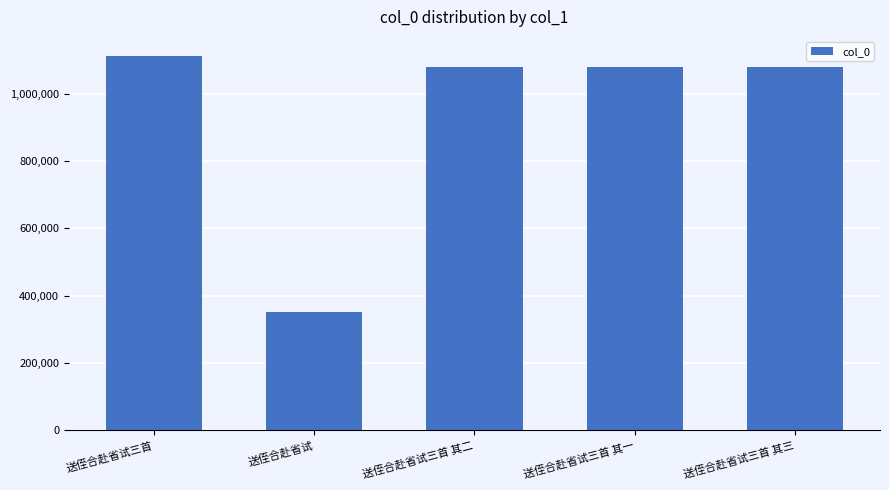

True or false: the data shows 709212 at 送侄合赴省试三首 其二.

False